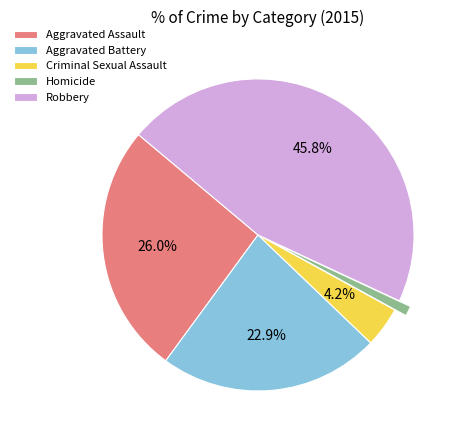

To the nearest percent, what is the difference between the largest and smallest slice percentages?

45%